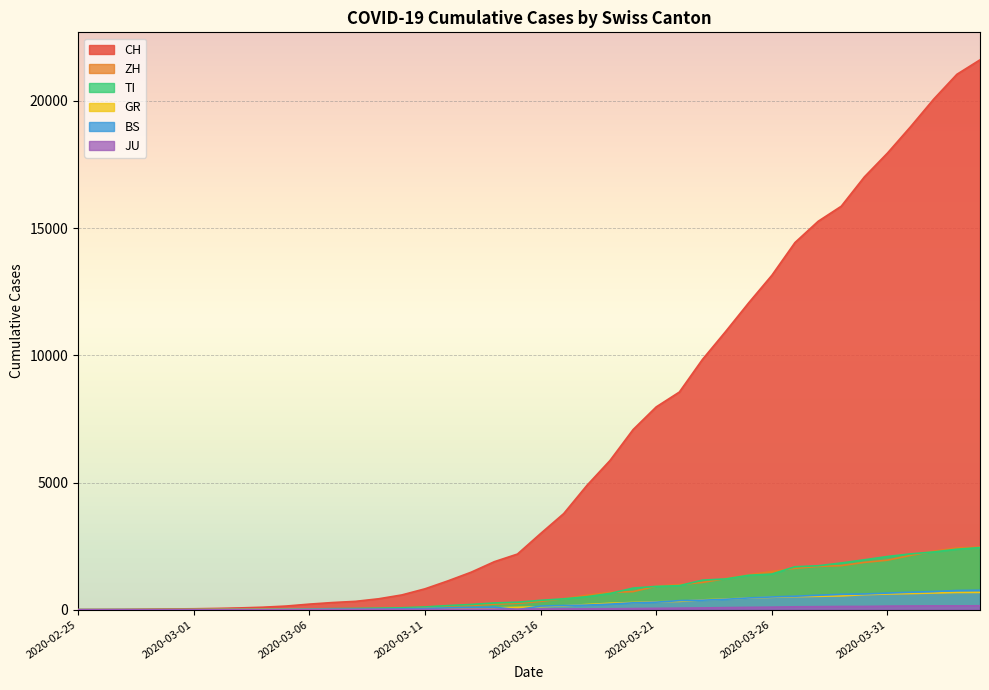

Rank the series by their maximum value, from lowest to highest.

JU, GR, BS, TI, ZH, CH